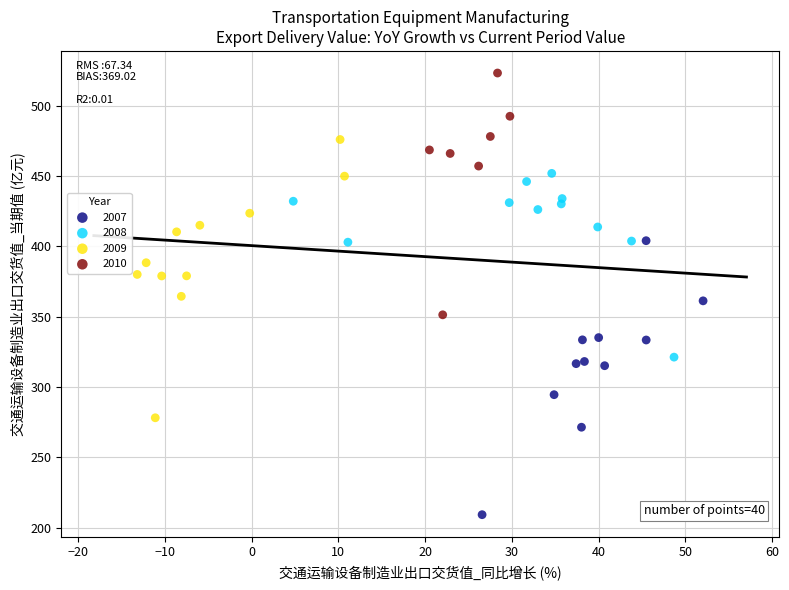

Which series reaches the minimum Y coordinate?

2007